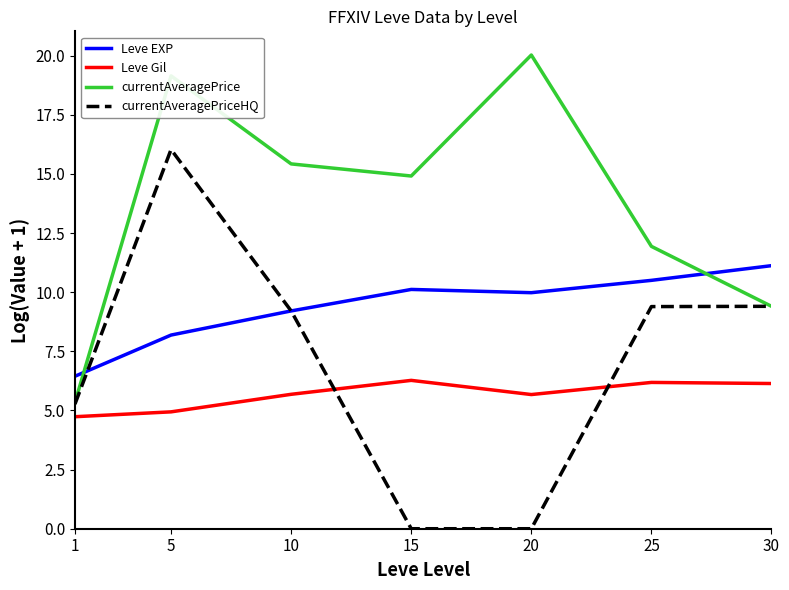

Which category has the highest value in the currentAveragePriceHQ series?

5